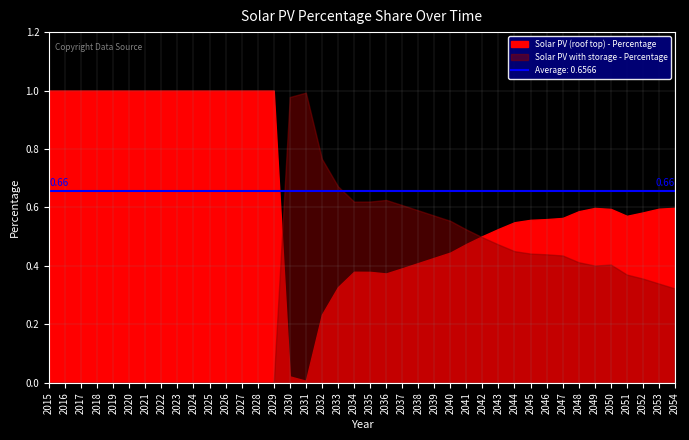

Read the Solar PV (roof top) - Percentage value at 2019.

1.0